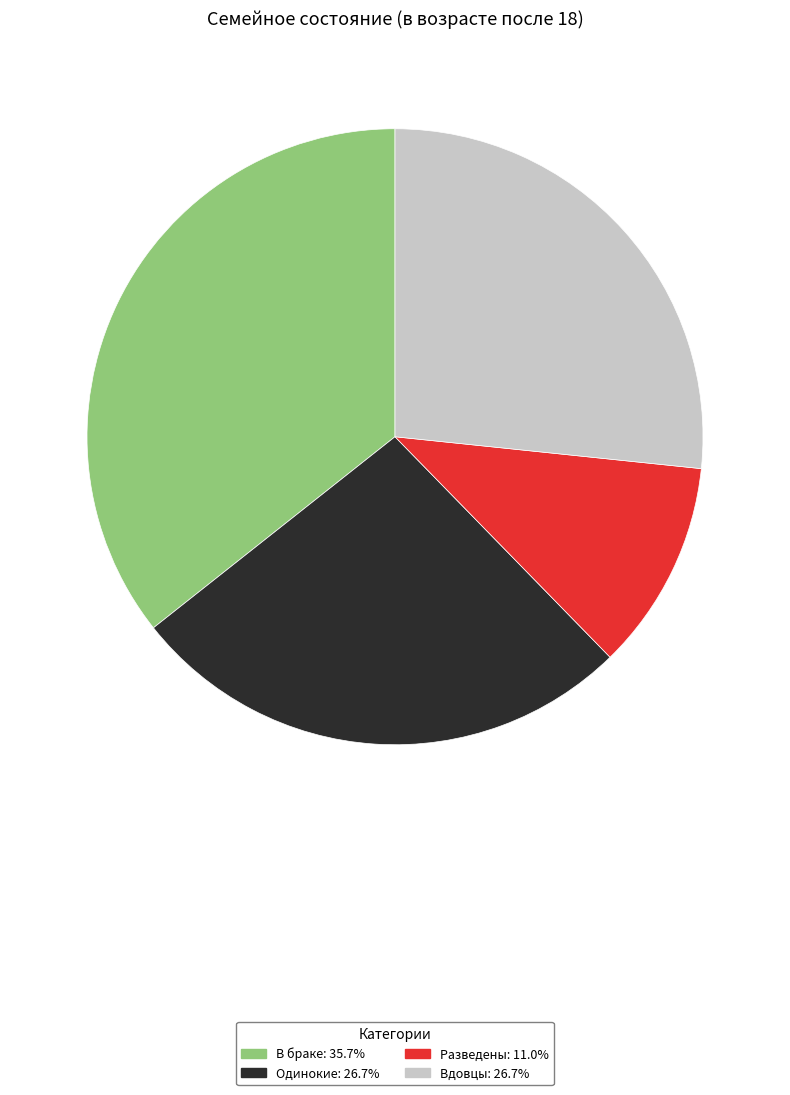

True or false: Одинокие accounts for 27% of the total.

True